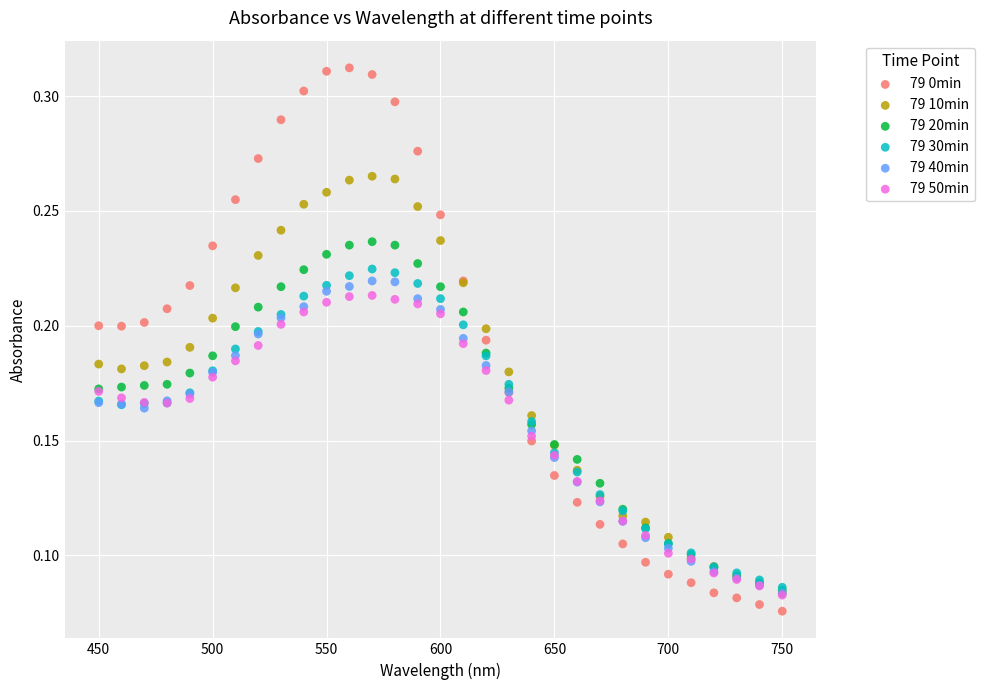

Which series has the largest Y range (max minus min)?

79 0min